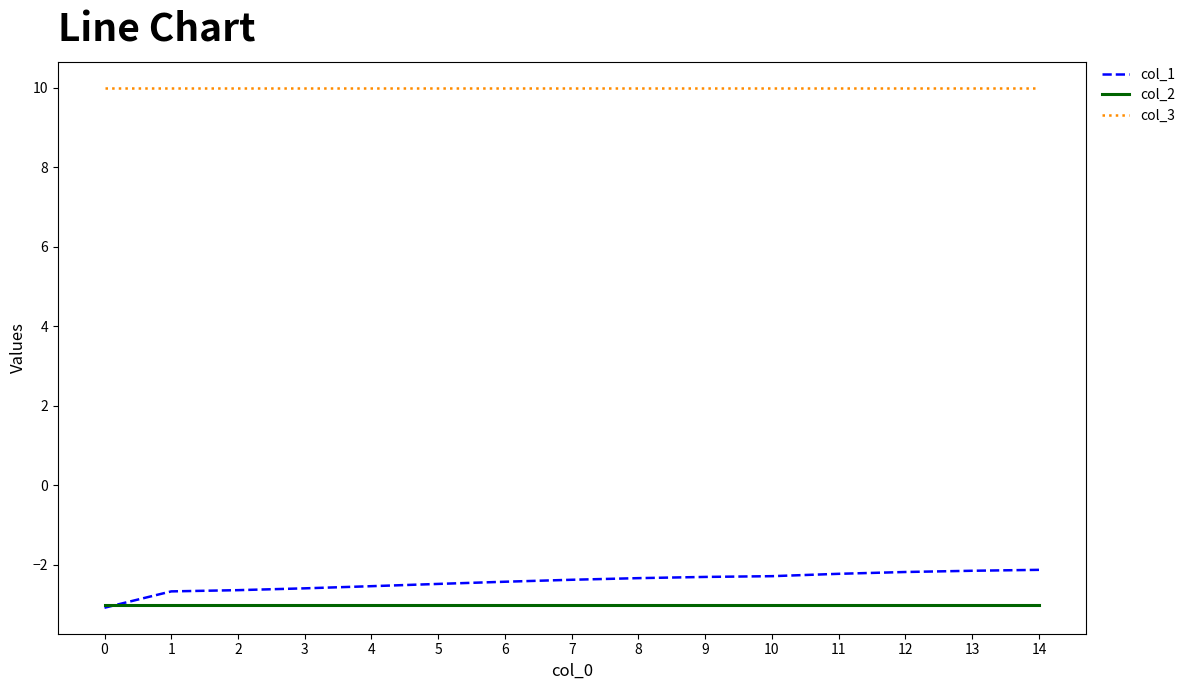

True or false: col_1 and col_3 cross at least once.

False